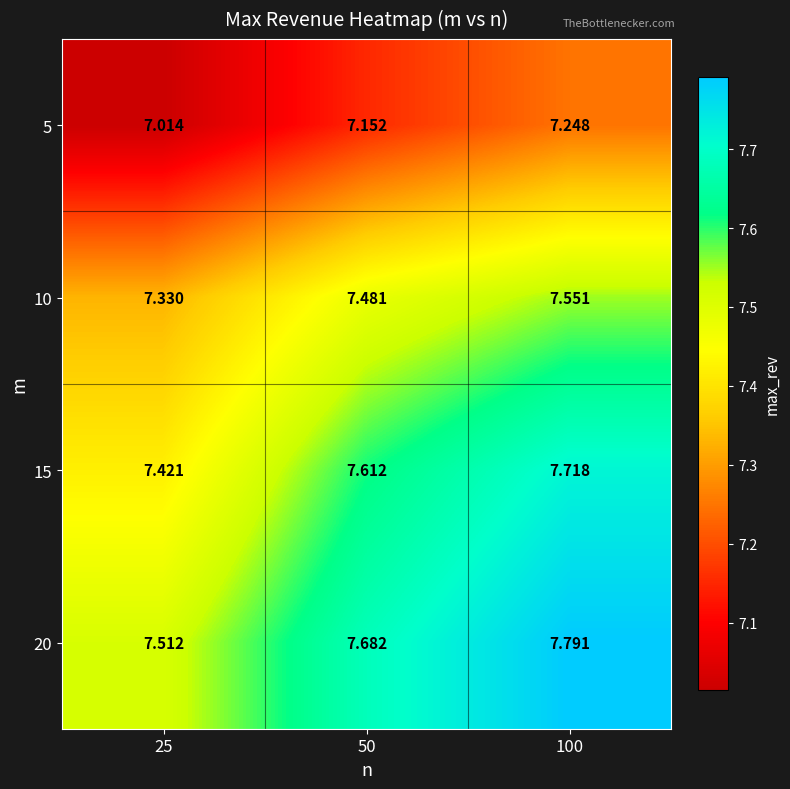

Is the value of 20 at 100 greater than the value of 10 at 25?

Yes